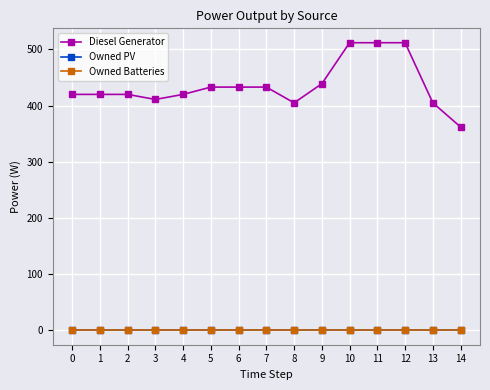

How many lines are shown in the chart?

3